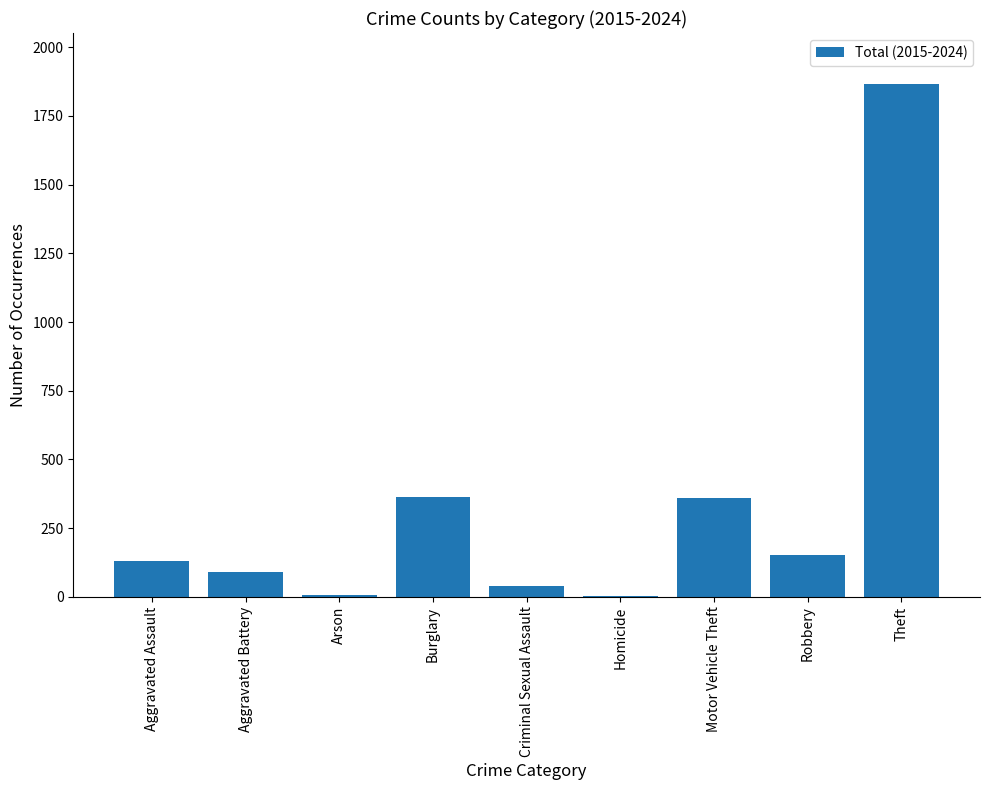

What is the maximum value shown in the chart?

1865